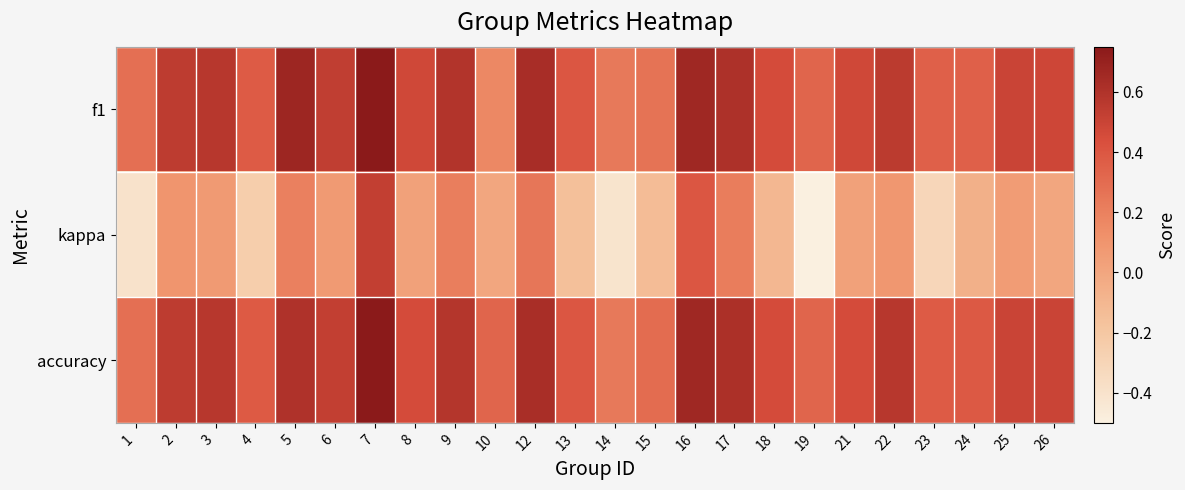

Which category has the lowest value across all series?

19